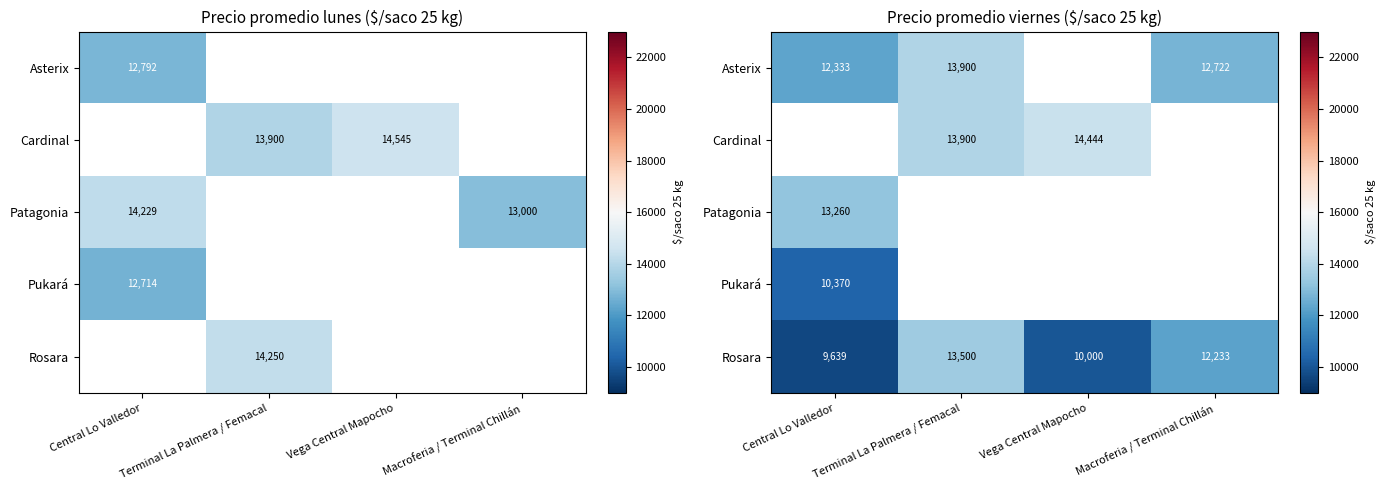

Which series has the largest total across all categories?

Rosara